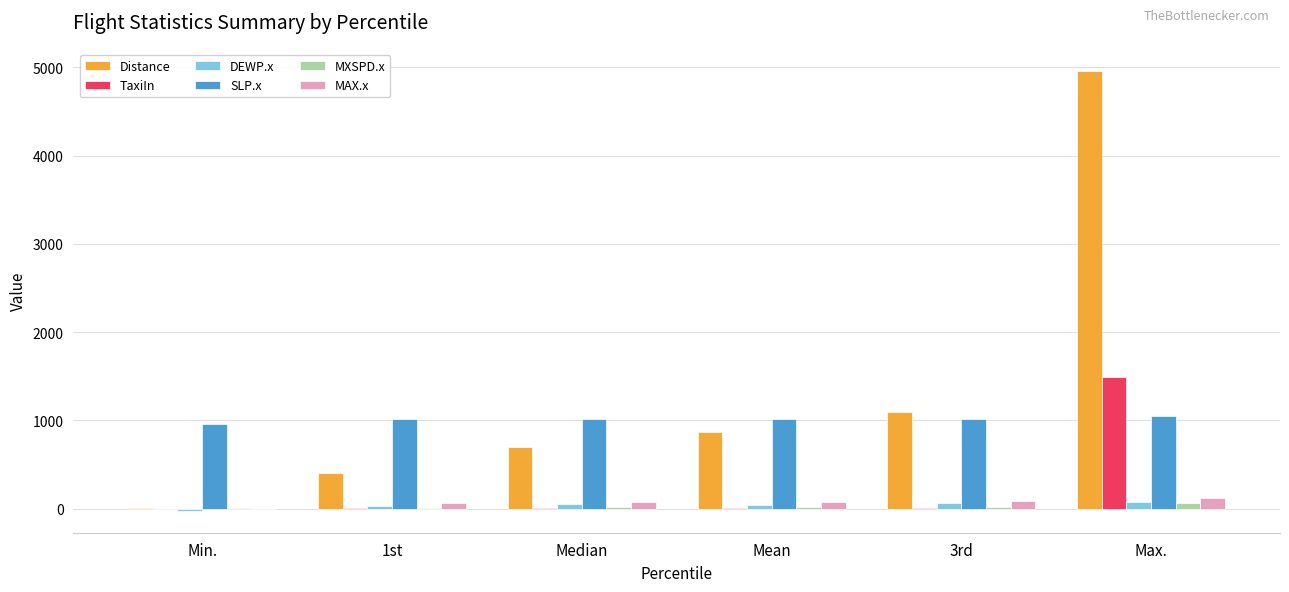

Count the number of data series in this chart.

6